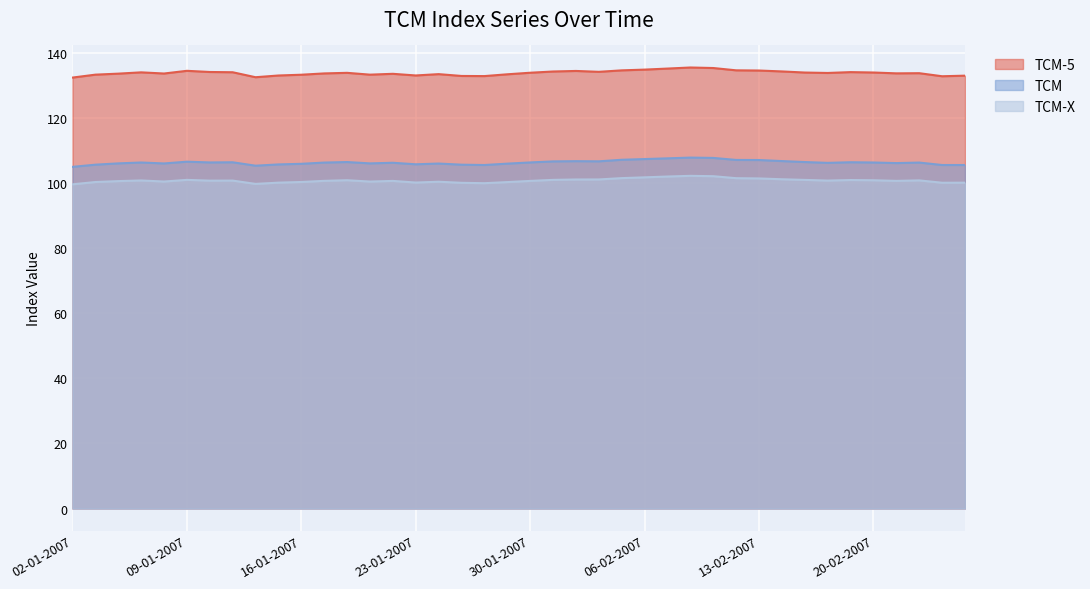

True or false: TCM-5 and TCM-X cross at least once.

False